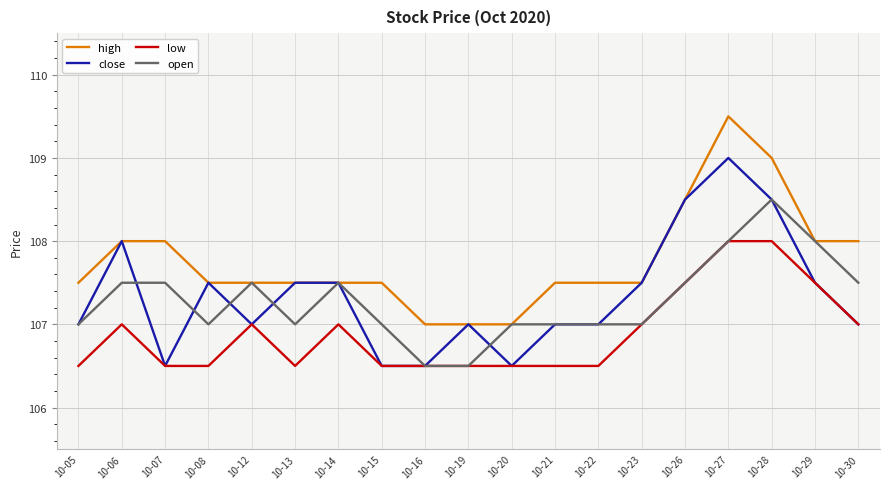

At which category is the sum across all series the highest?

10-27